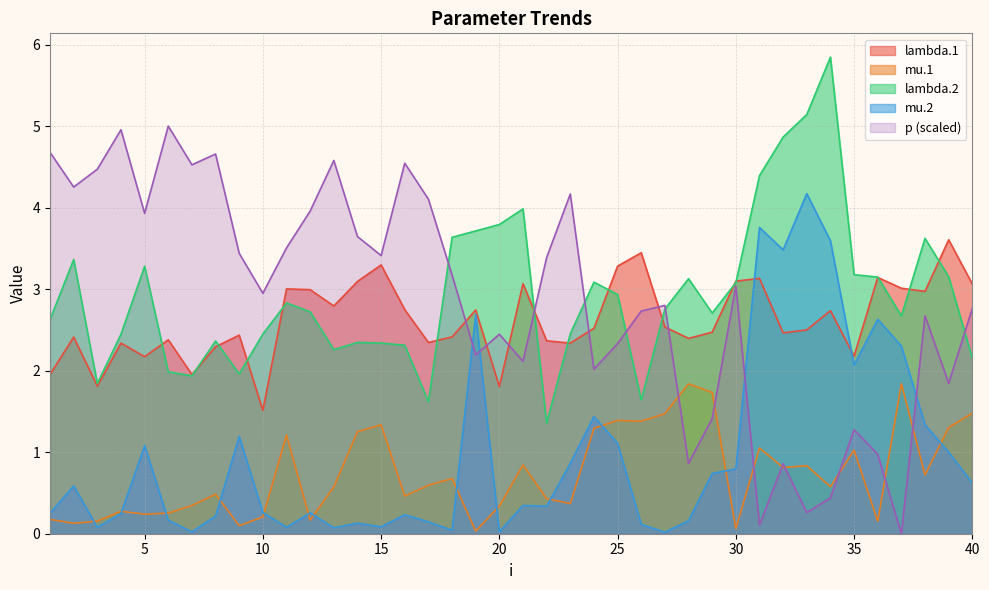

What is the sum of all p values?

114.5